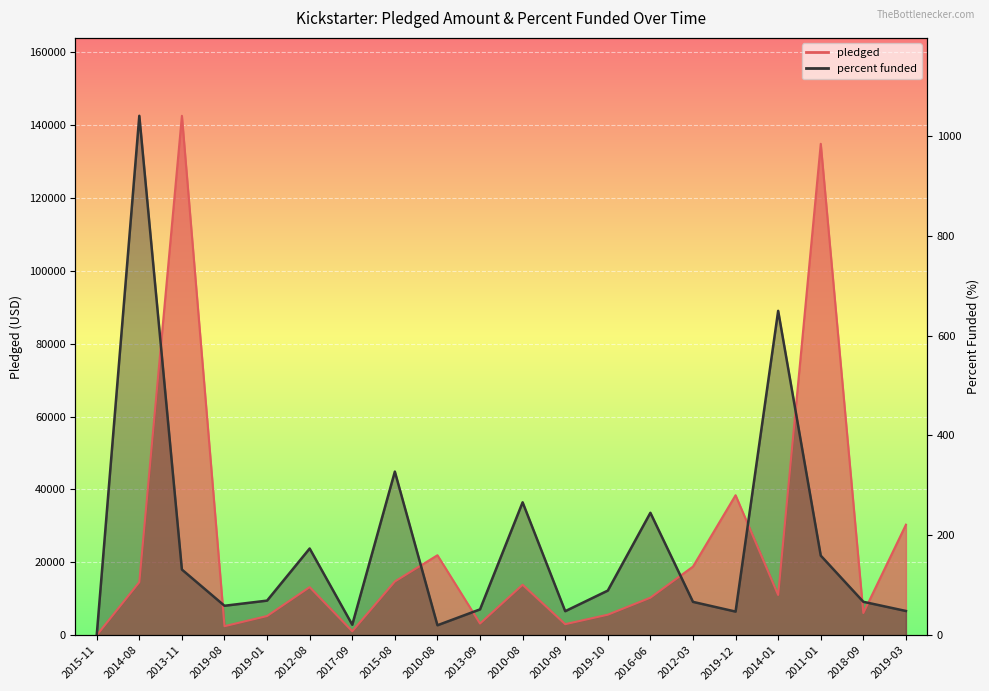

Between 2011-01 and 2019-12, which is larger?

2011-01